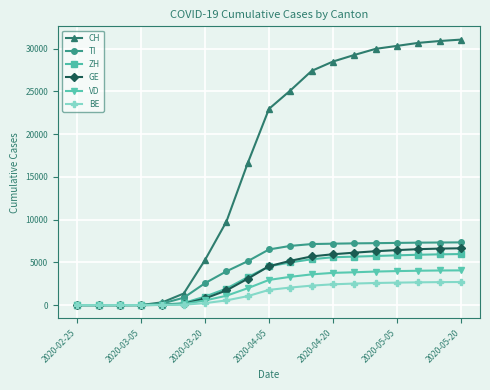

What is the difference between the maximum and minimum values in the BE series?

2703